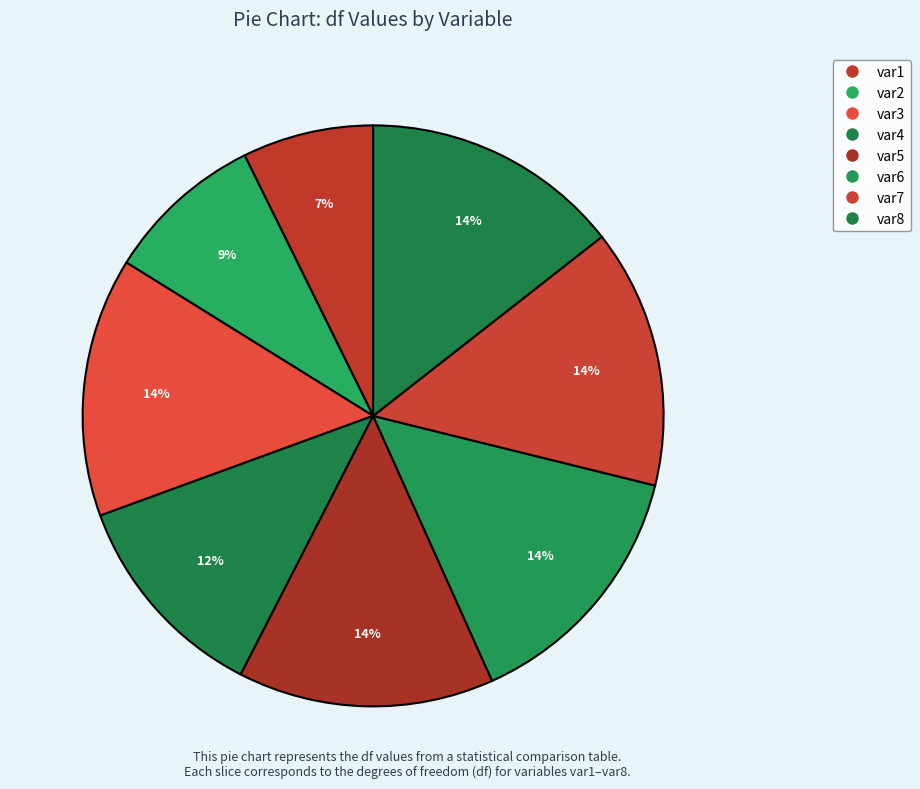

Rank the categories by value from lowest to highest.

var1, var2, var4, var5, var3, var6, var7, var8